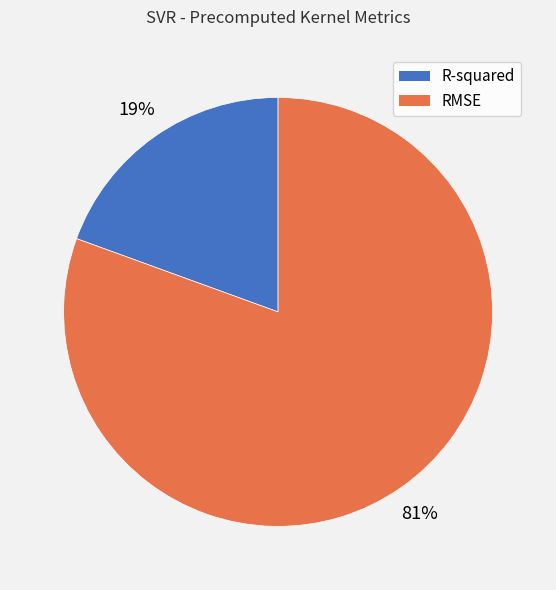

Rank the categories by value from highest to lowest.

RMSE, R-squared